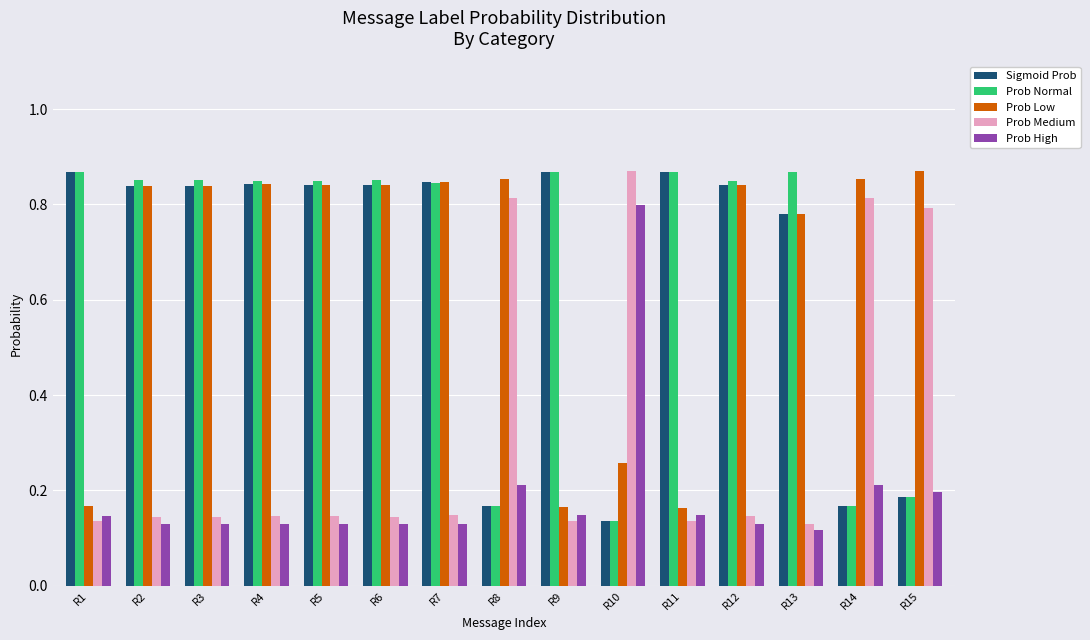

True or false: Prob Low has a value of 0.8 at R5.

True